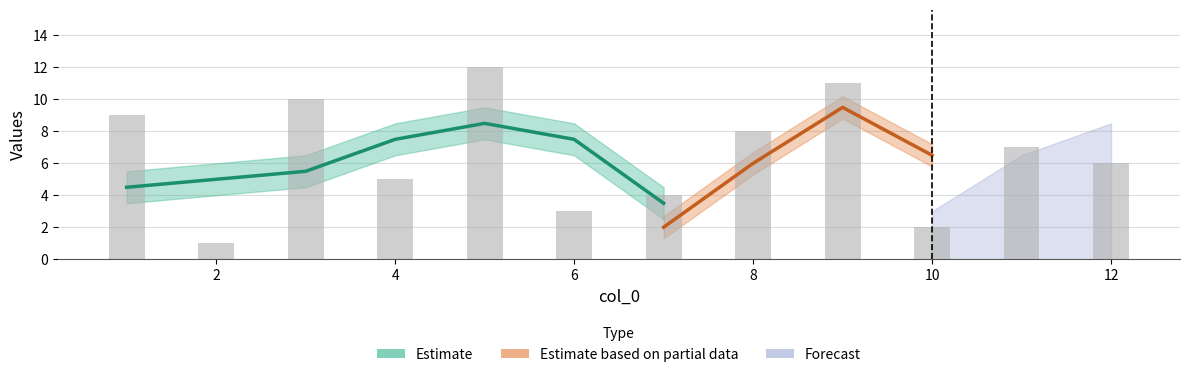

Approximately how many times larger is the value at 11 compared to 1?

0.8